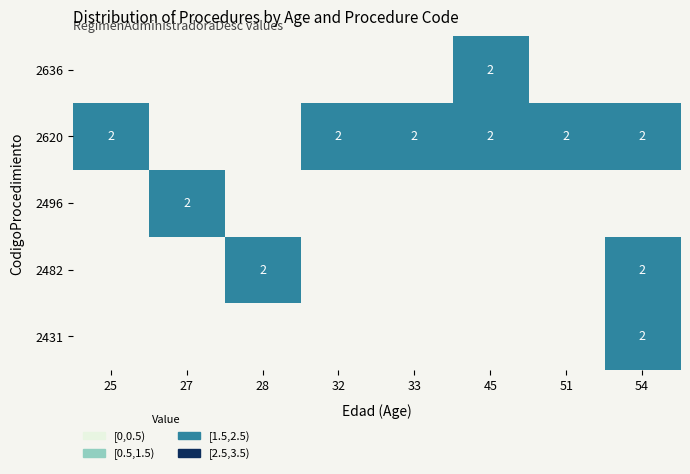

The 2431 series shows 2 at 54. True or false?

True